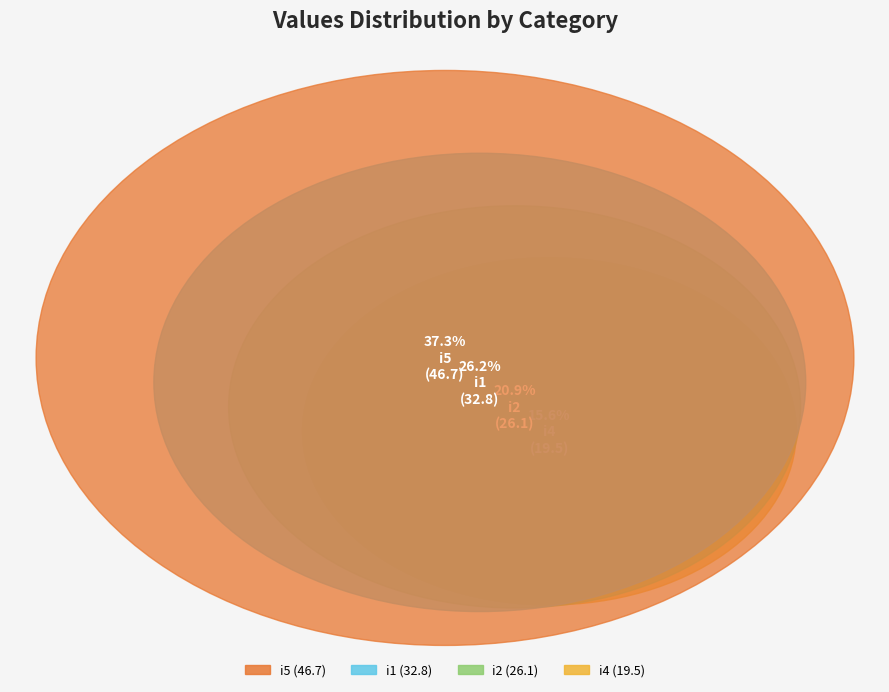

Is there a majority slice in this chart?

No